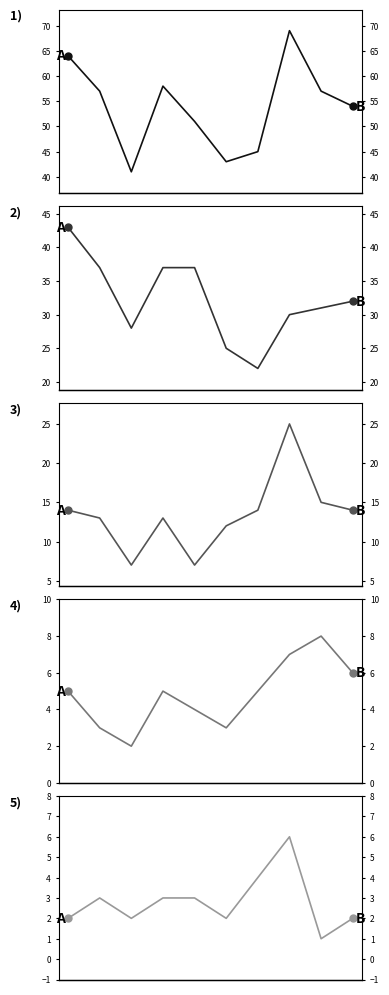

Reading right to left, transcribe all the data shown in this chart.

Total: 9=54	8=57	7=69	6=45	5=43	4=51	3=58	2=41	1=57	0=64
Theft: 9=32	8=31	7=30	6=22	5=25	4=37	3=37	2=28	1=37	0=43
Robbery: 9=14	8=15	7=25	6=14	5=12	4=7	3=13	2=7	1=13	0=14
Aggravated Battery: 9=6	8=8	7=7	6=5	5=3	4=4	3=5	2=2	1=3	0=5
Aggravated Assault: 9=2	8=1	7=6	6=4	5=2	4=3	3=3	2=2	1=3	0=2